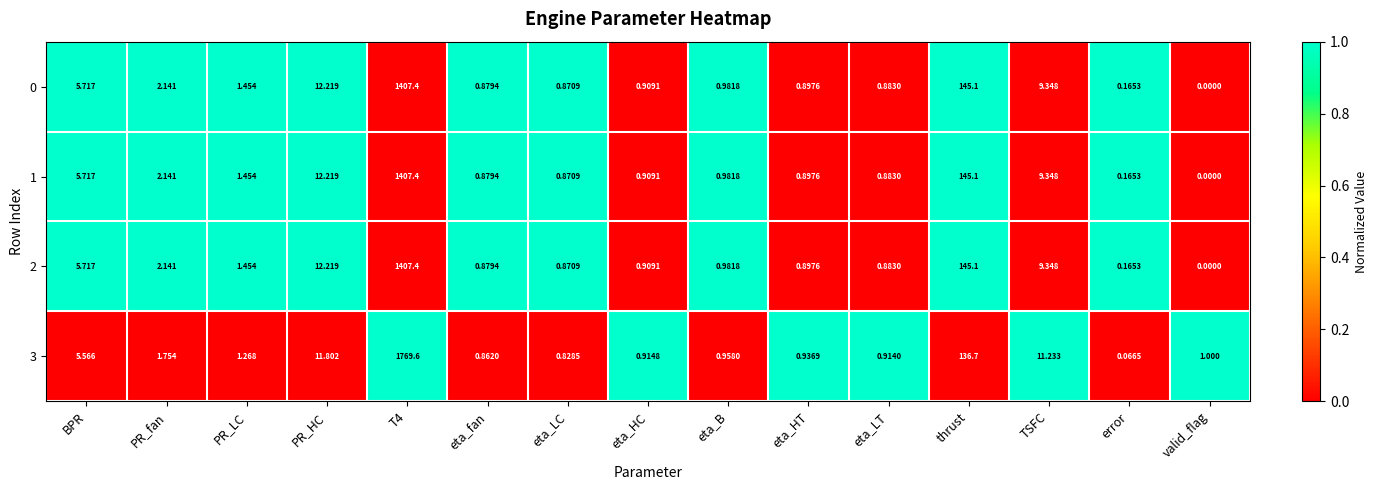

How many values in 2 are above zero?

14